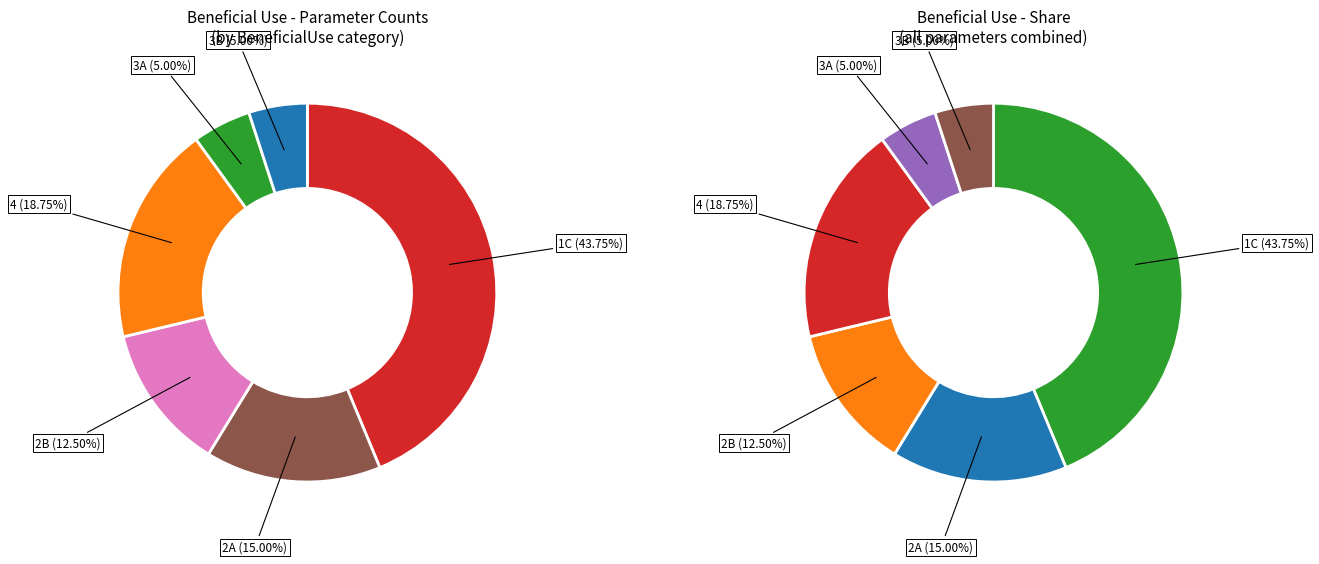

Which category has the smallest portion of the pie?

3A